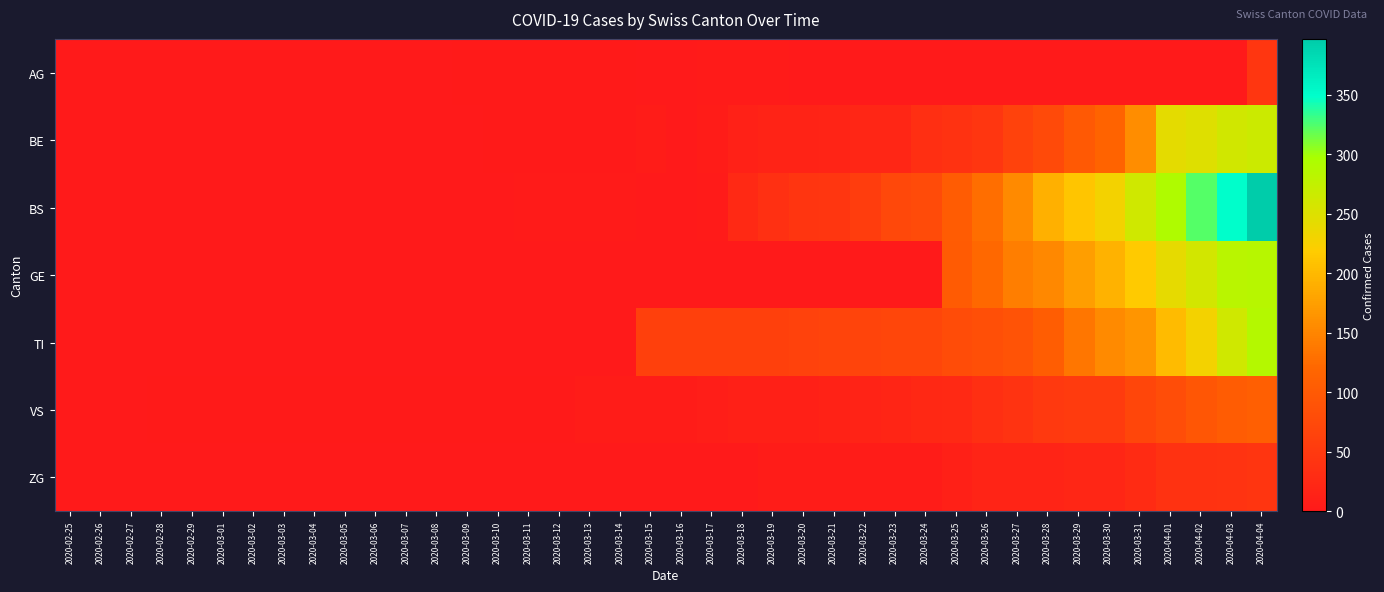

What is the difference between the highest and lowest values at 2020-04-01?

292